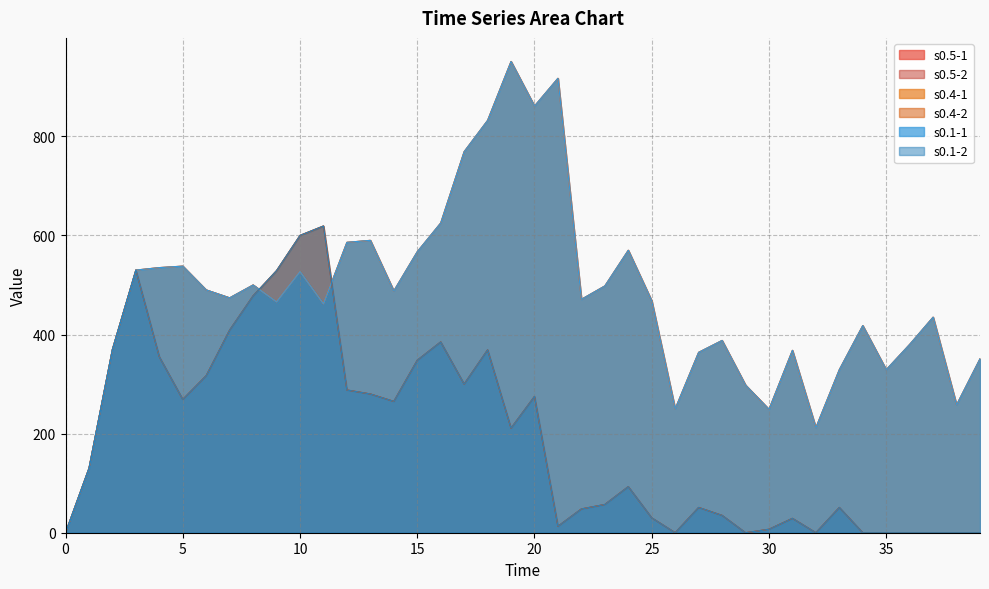

The value of s0.5-2 at 29 is -246. True or false?

False